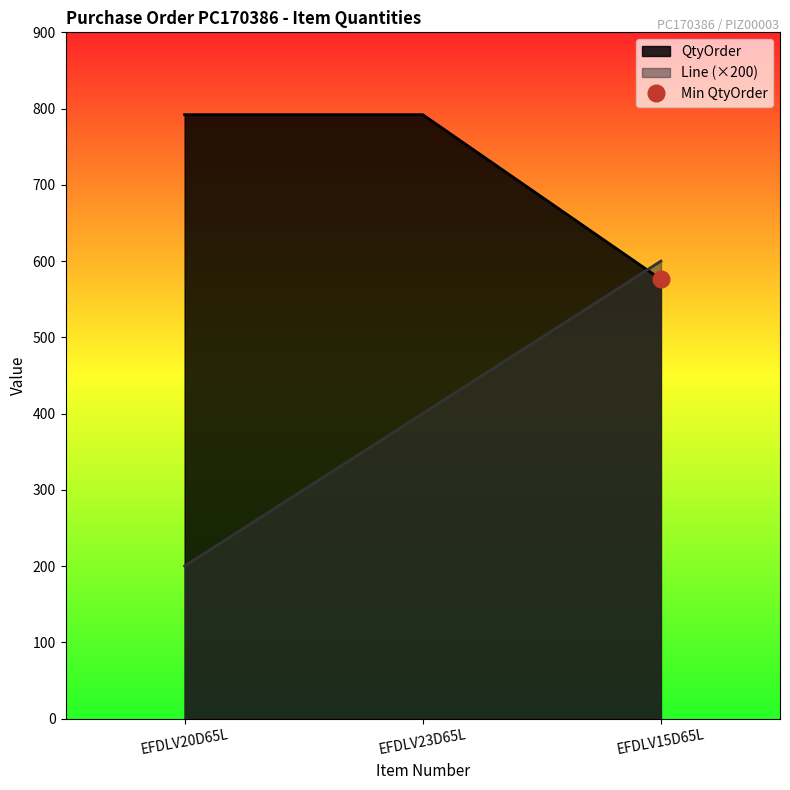

What is the difference between the highest and lowest values at EFDLV15D65L?

24